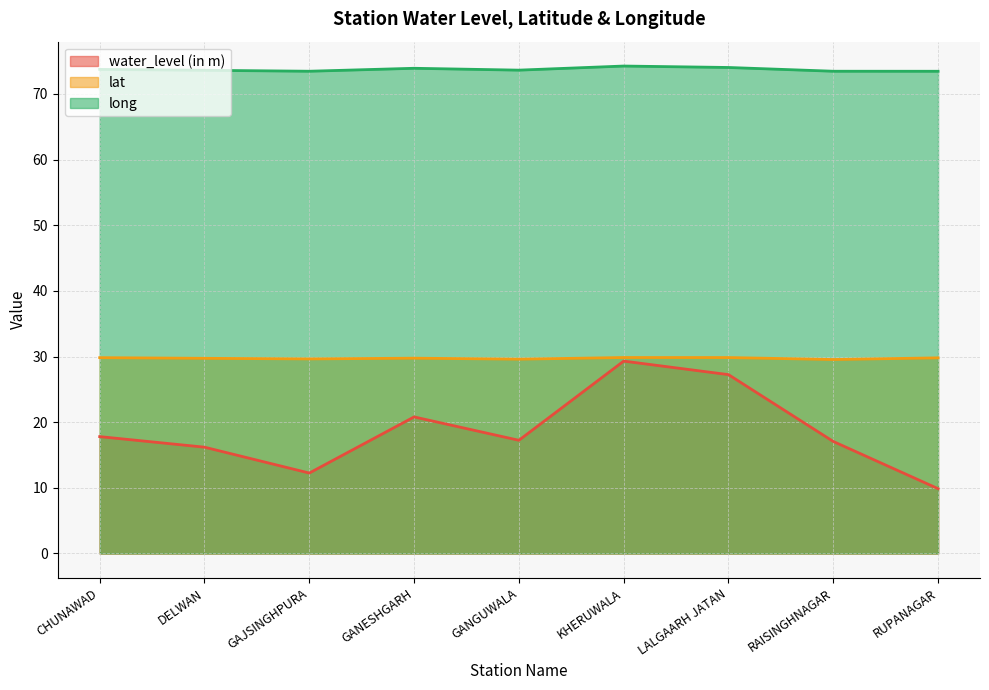

Which category has the highest value across all series?

KHERUWALA